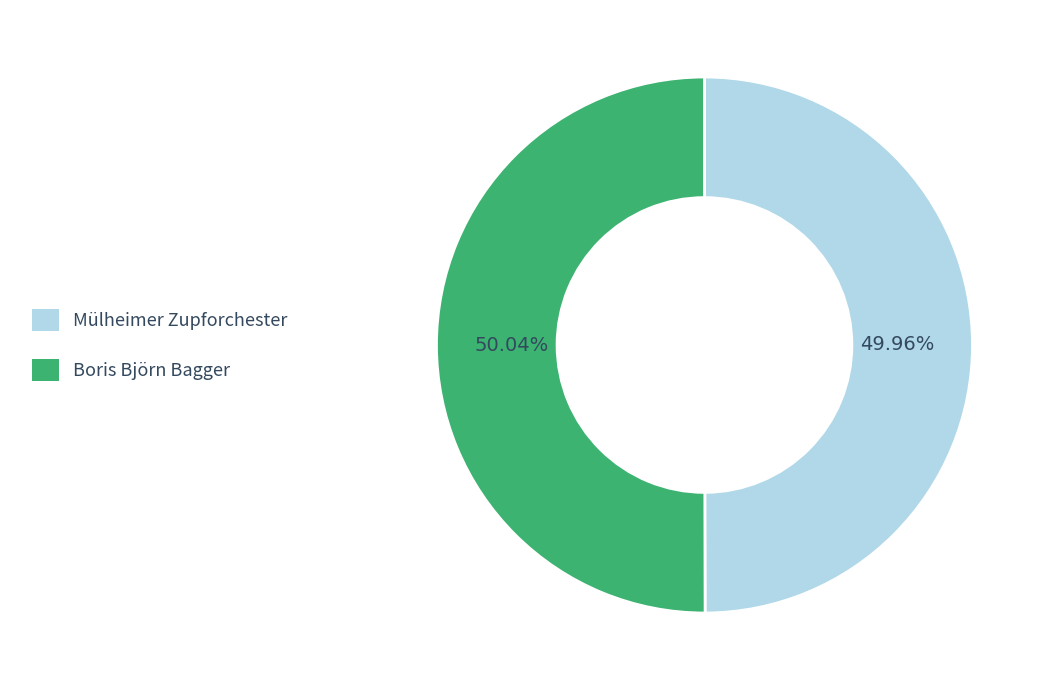

How many segments does this pie chart have?

2